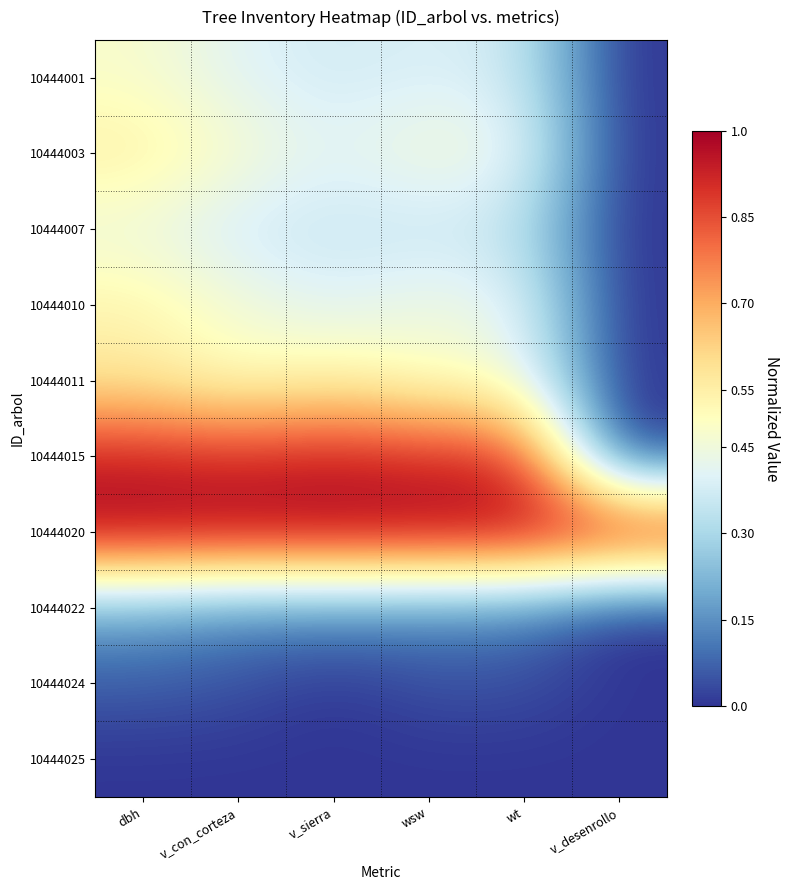

At which category is the sum across all series the highest?

dbh